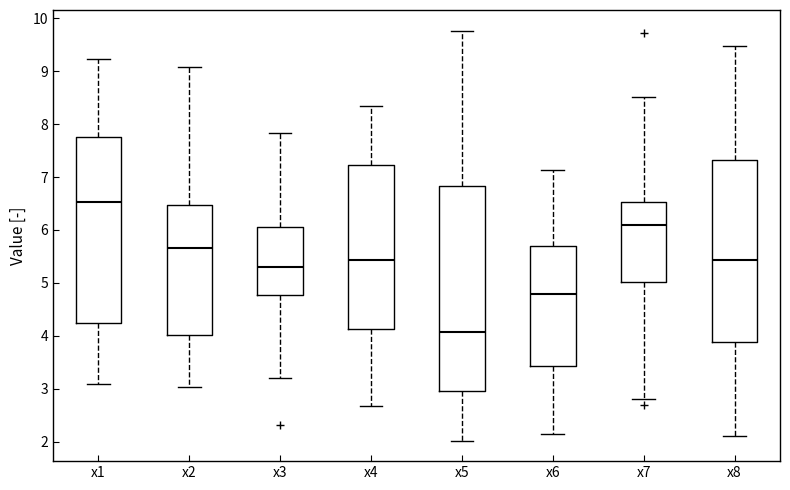

Where does the upper whisker of the box for x7 end on the y-axis? The values are not printed on the chart, so give them approximately, as read against the axis.

8.5